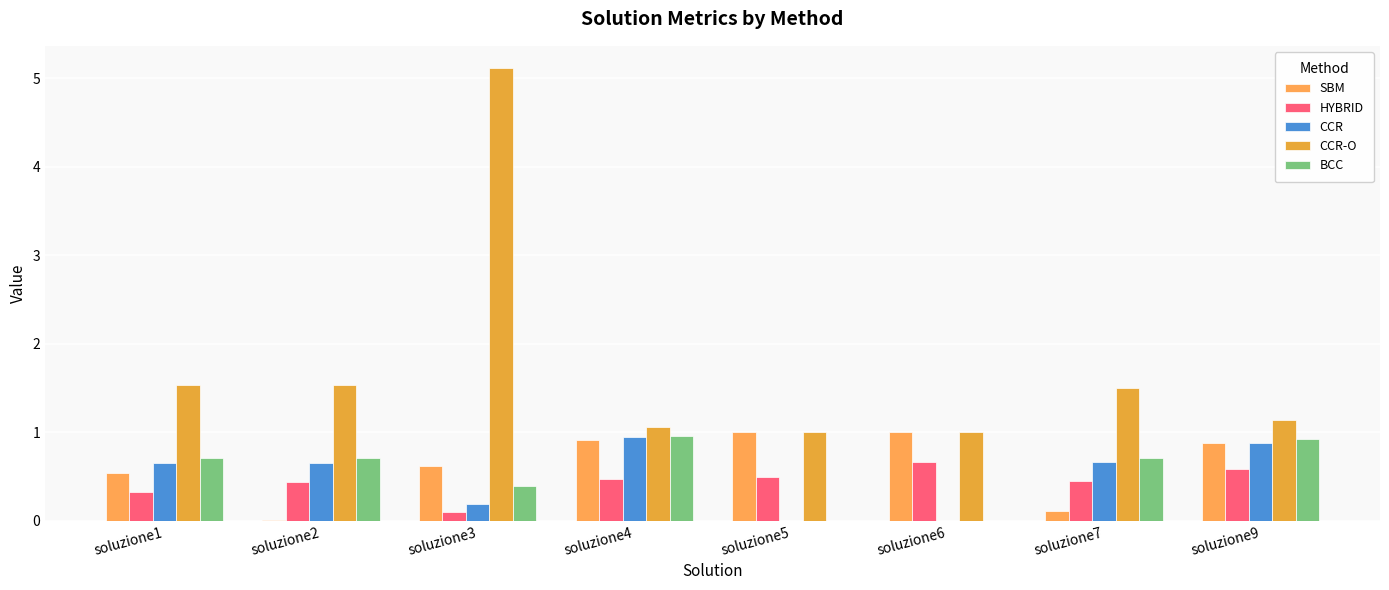

At soluzione6, list the series in order from largest to smallest.

CCR-O, SBM, HYBRID, CCR, BCC